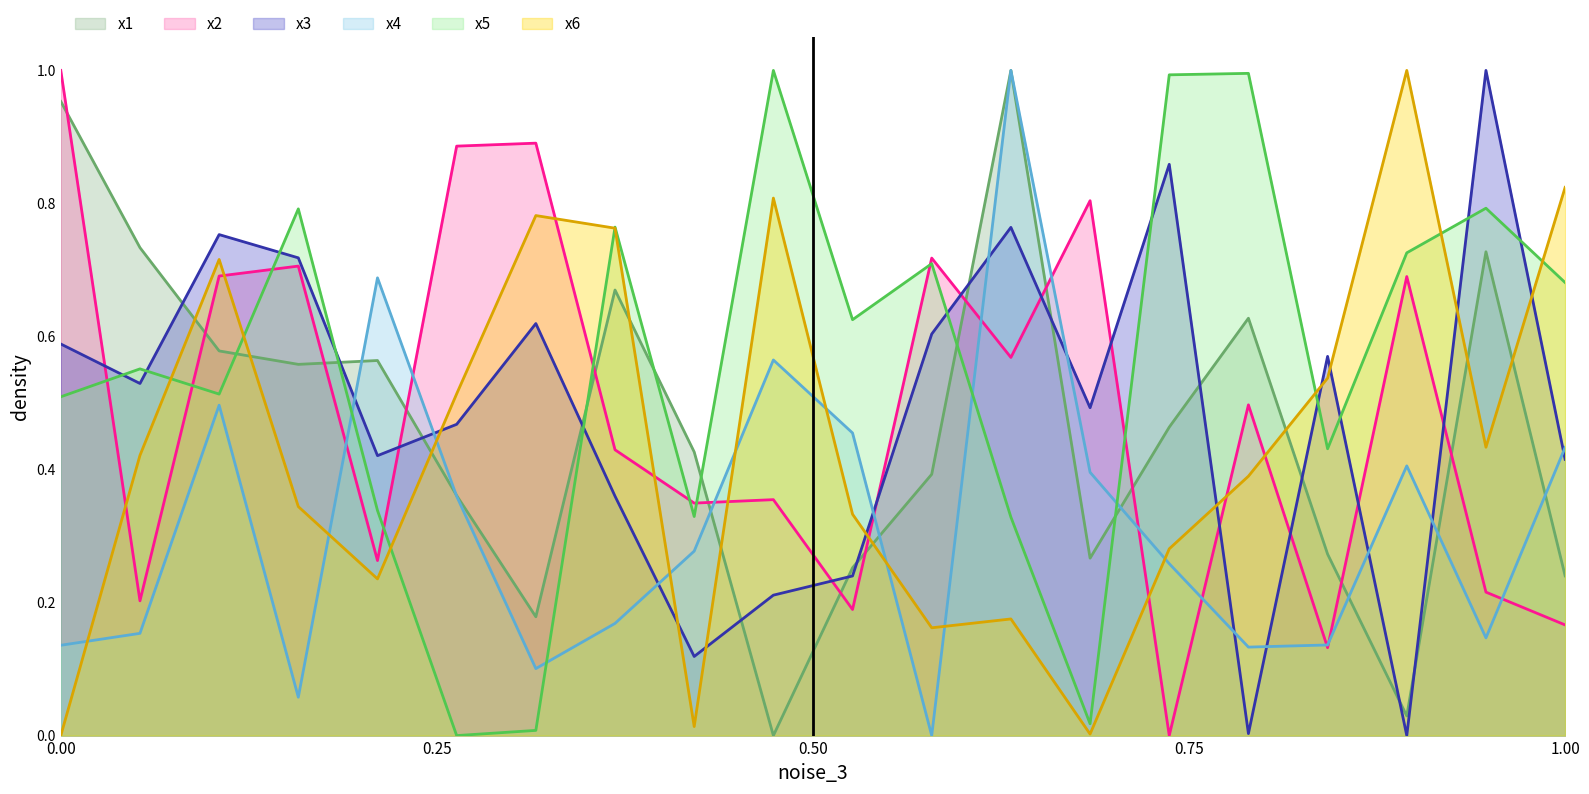

What is the sum of the x4 values at 3 and 7?

0.6